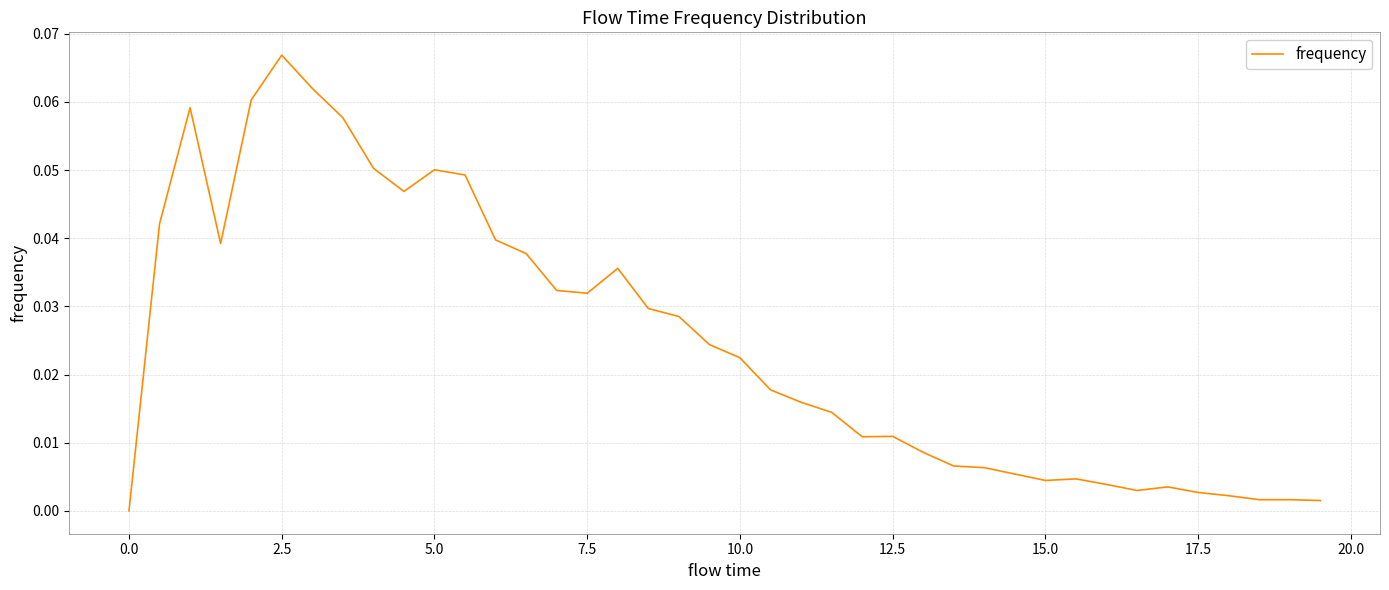

True or false: the data has more than 1 interior local peaks.

True